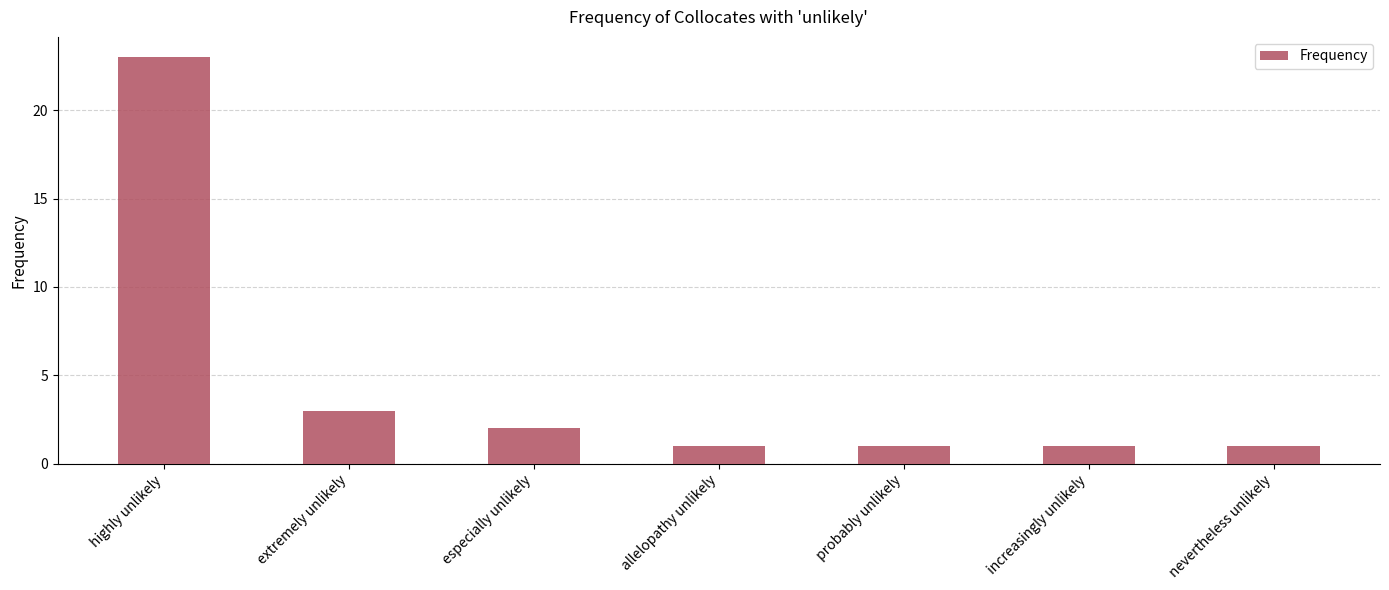

Between especially unlikely and extremely unlikely, which is larger?

extremely unlikely